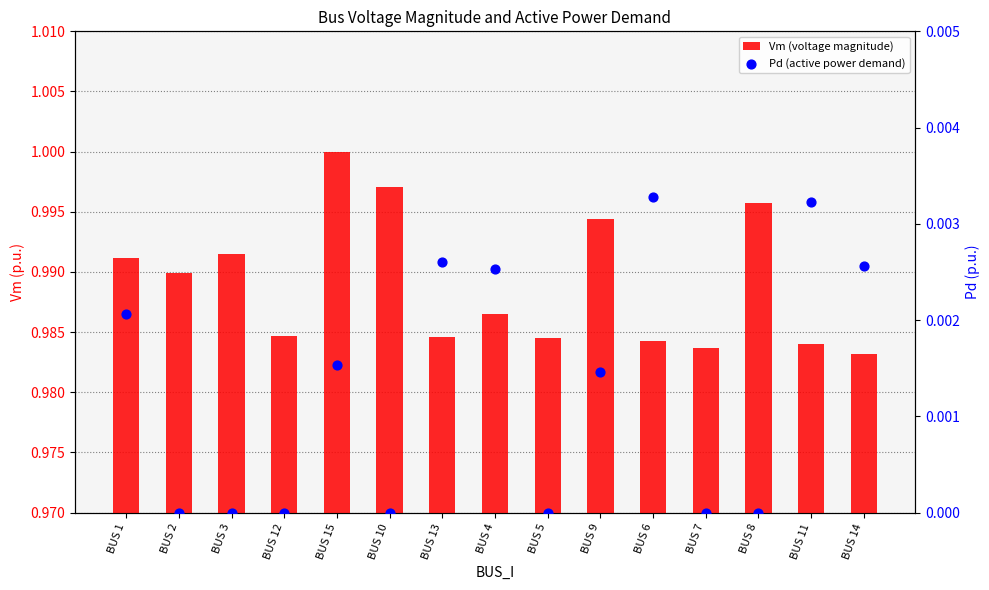

Which series contains the highest Y value?

Vm (voltage magnitude)